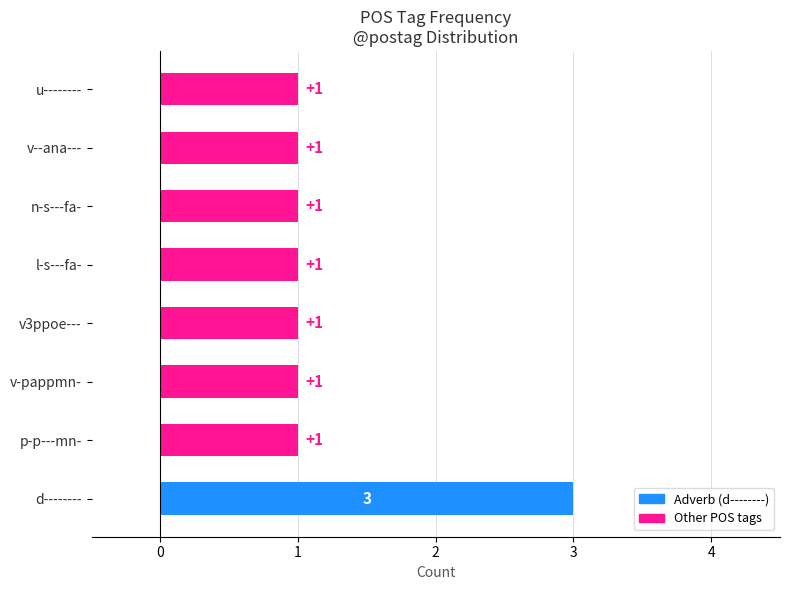

What is the smallest value displayed?

1